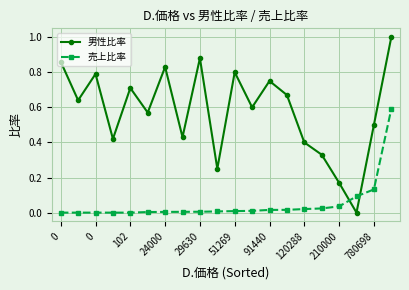

Rank the series by their average value, from lowest to highest.

売上比率, 男性比率